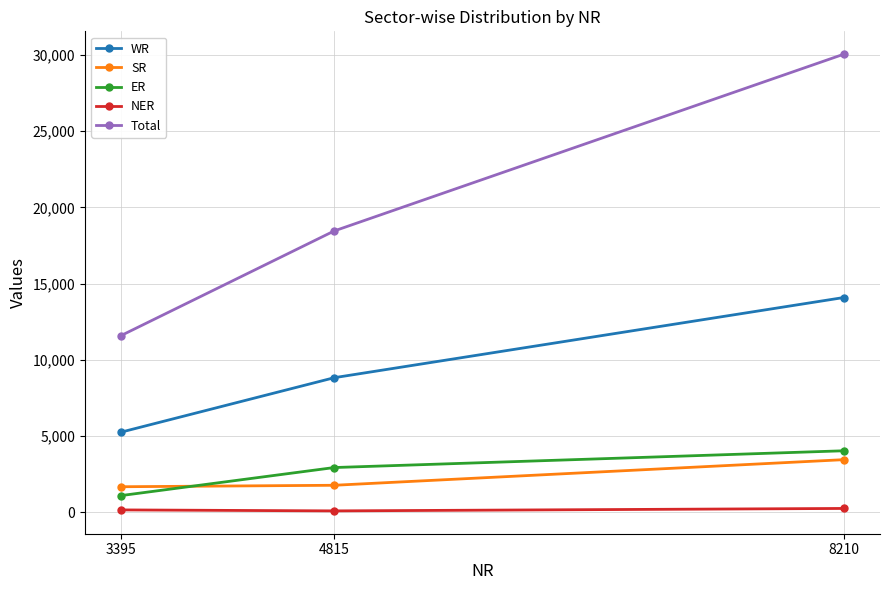

True or false: Total has a value of 5163 at 3395.

False